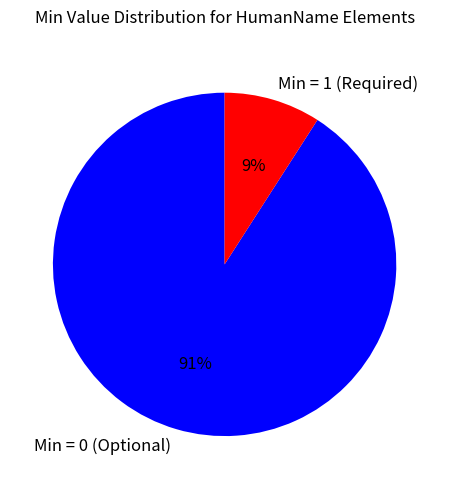

Rank the categories by value from highest to lowest.

Min = 0 (Optional), Min = 1 (Required)